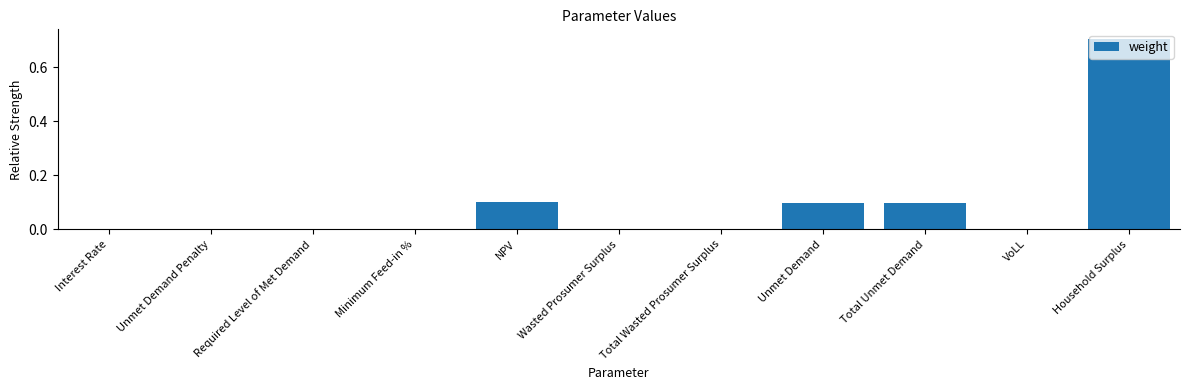

Which has a higher value, Unmet Demand or Interest Rate?

Unmet Demand